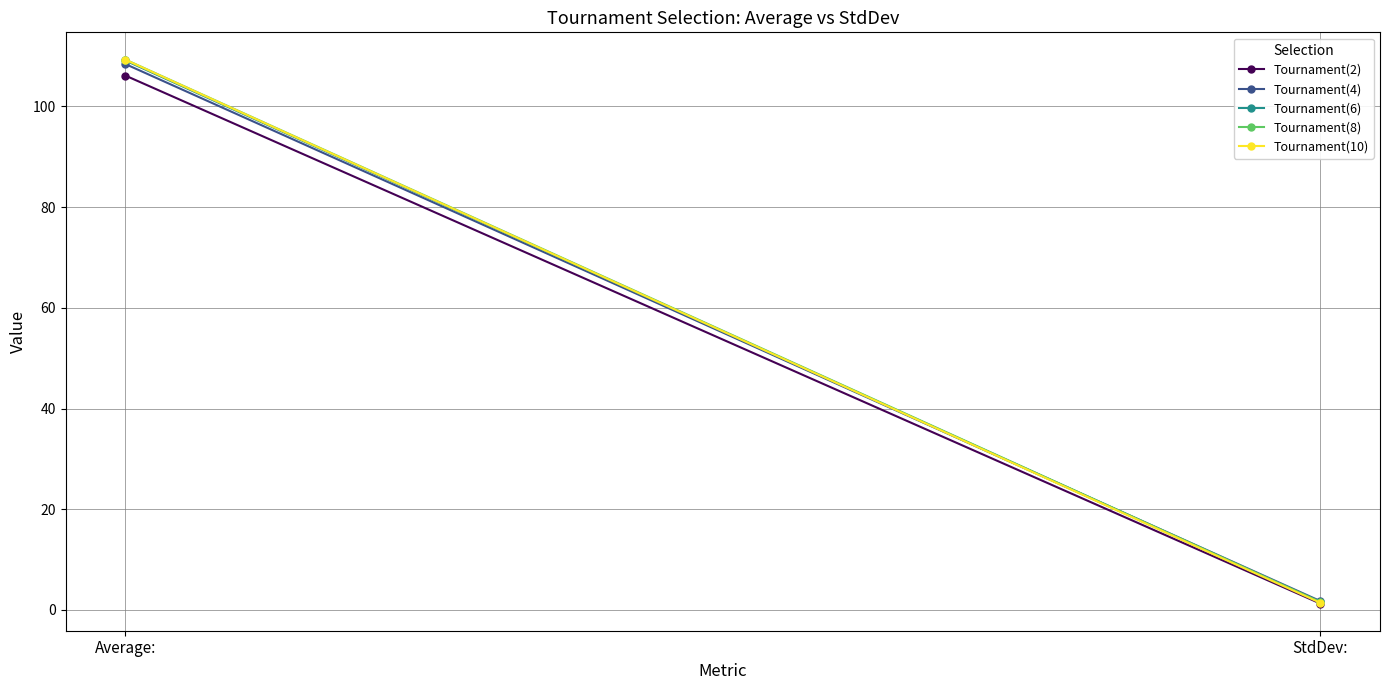

Is it true that Tournament(10) equals 49.6 at Average:?

False